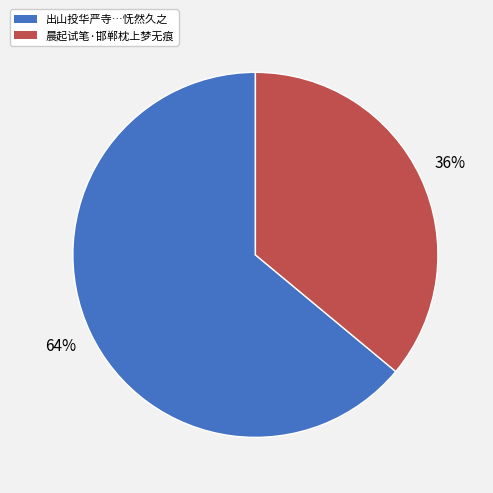

To the nearest percent, what is the difference between the 出山投华严寺…怃然久之 and 晨起试笔·邯郸枕上梦无痕 slice percentages?

28%